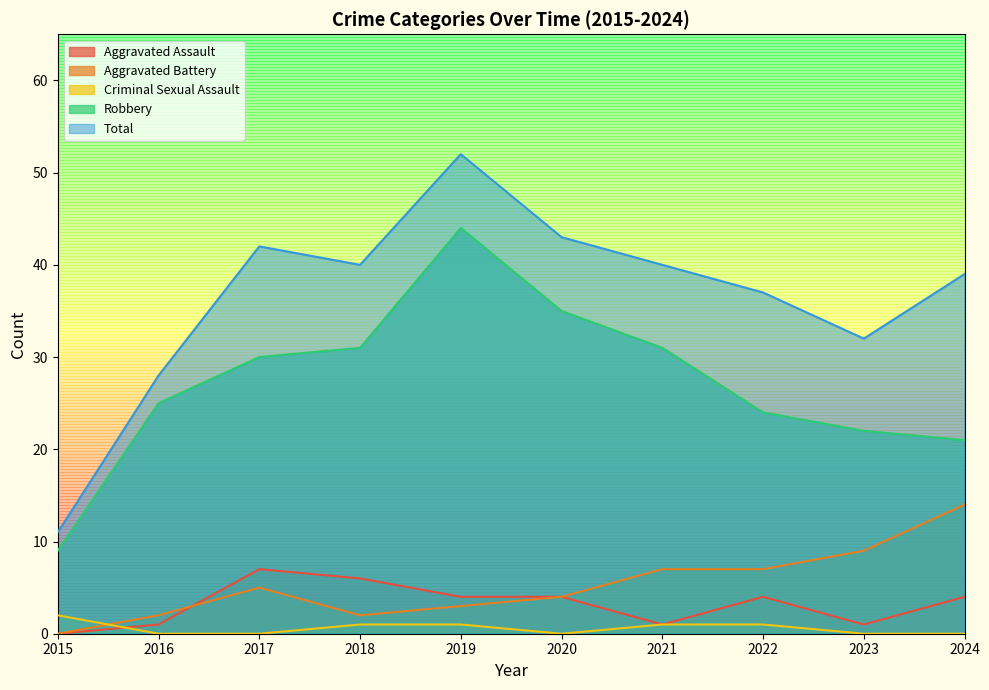

Between 2019 and 2023, which series saw the biggest shift?

Robbery